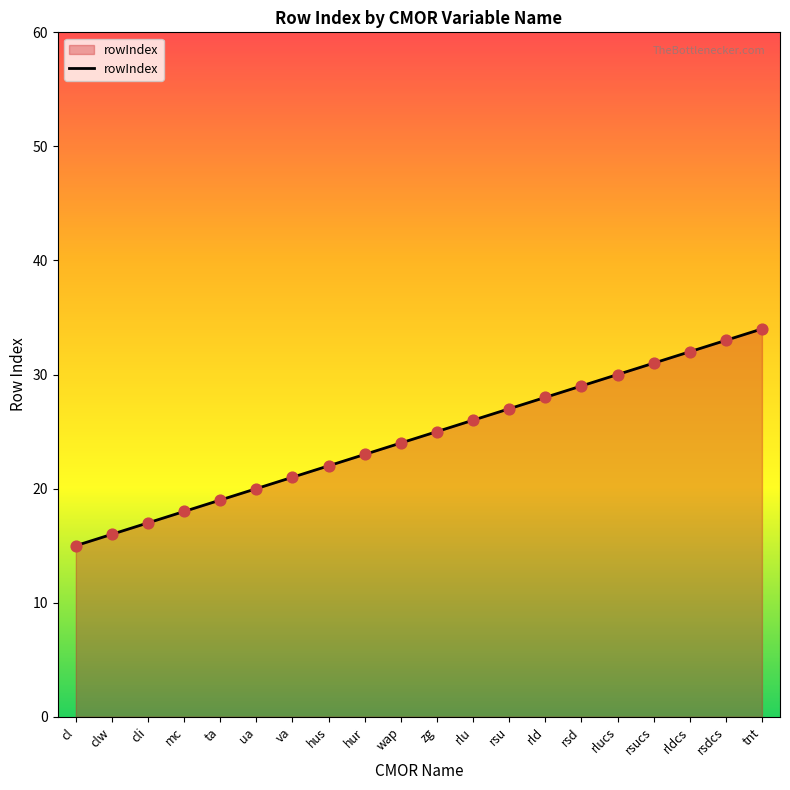

What is the change in value from cl to wap?

+9